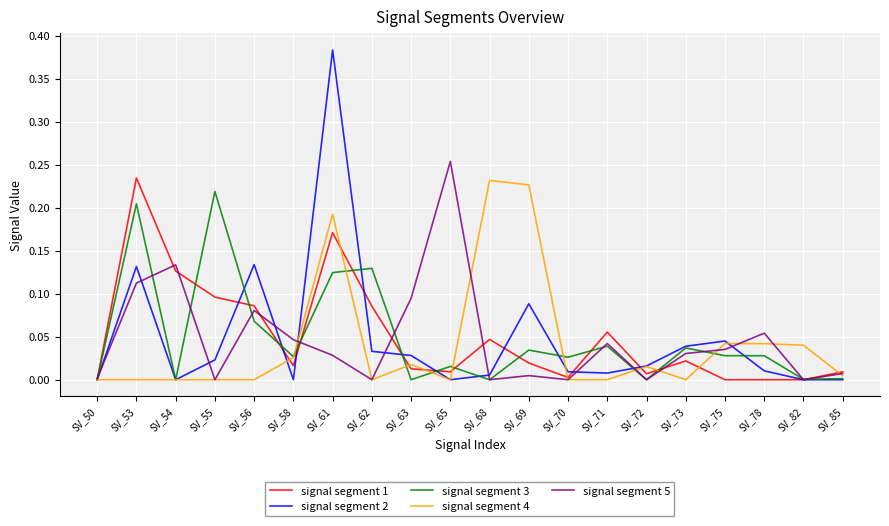

Is it true that signal segment 5 equals 0.0 at SV_85?

True